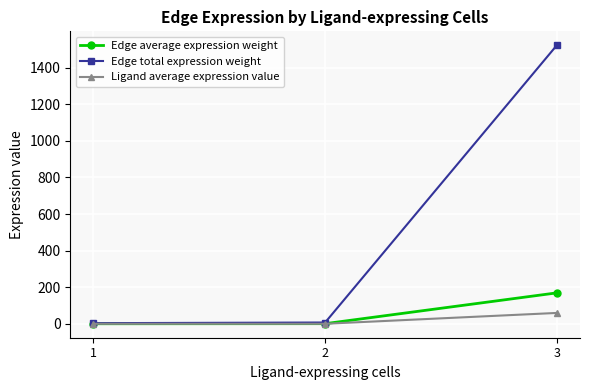

How many distinct data groups are displayed?

3